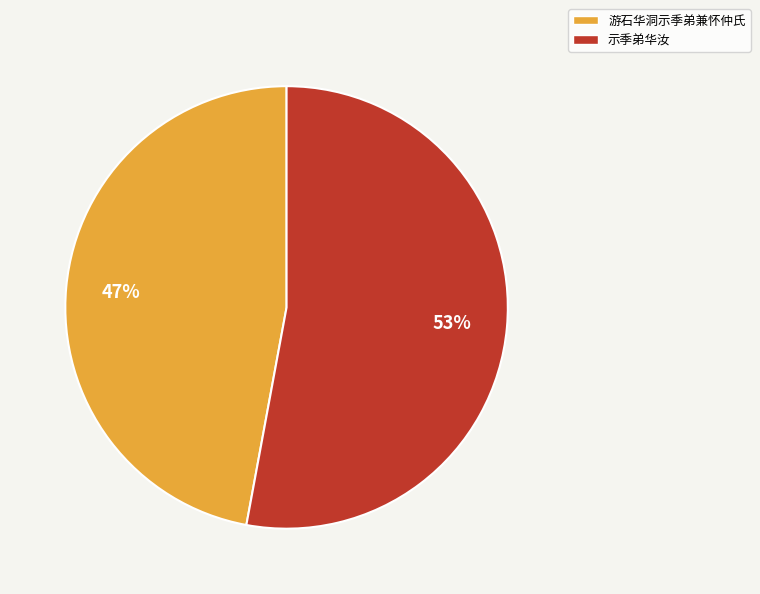

To the nearest percent, what is the average slice percentage?

50%